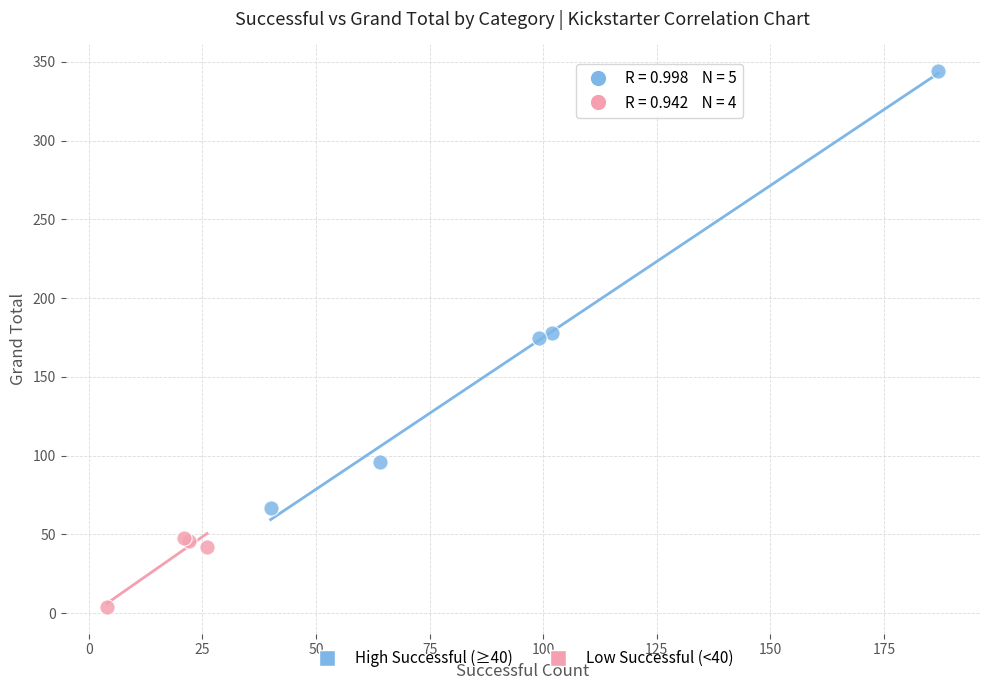

Which series has the largest Y range (max minus min)?

High Successful (≥40)